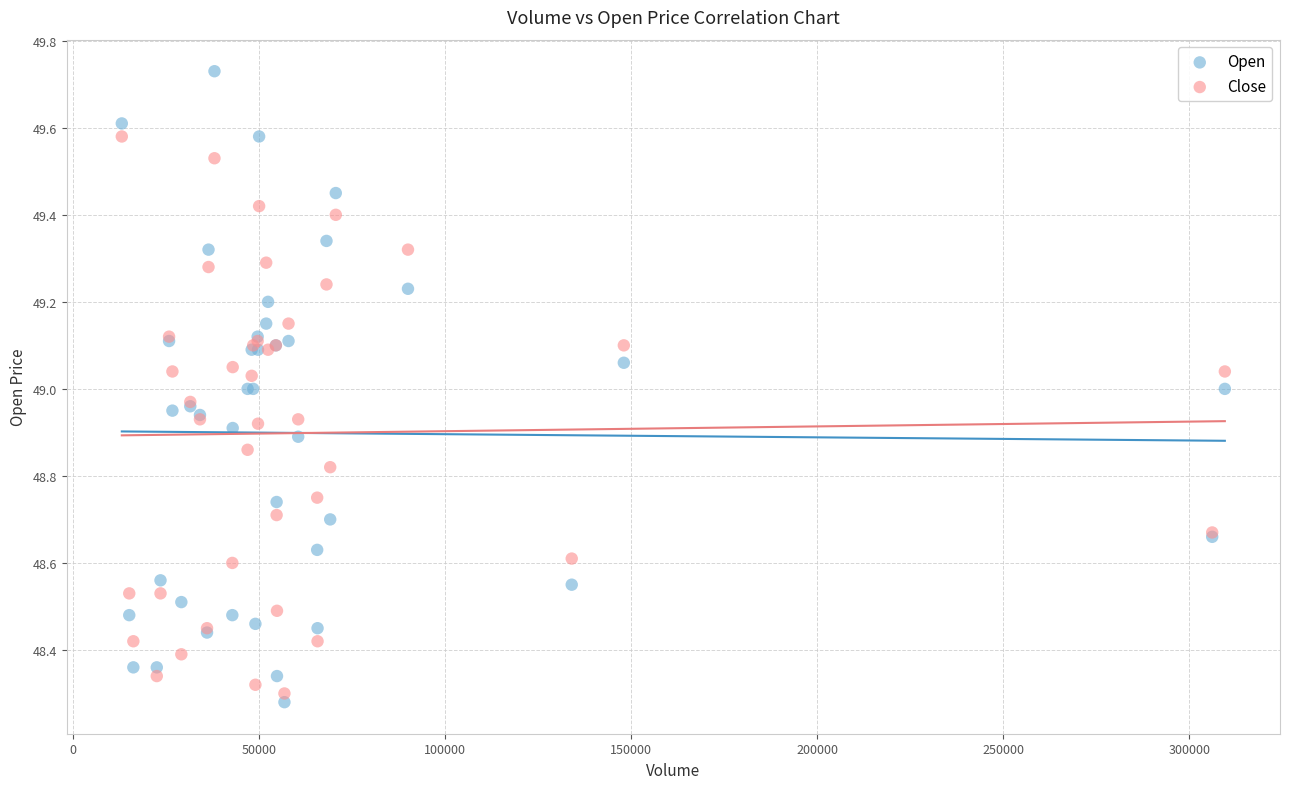

Which series has the largest Y range (max minus min)?

Open